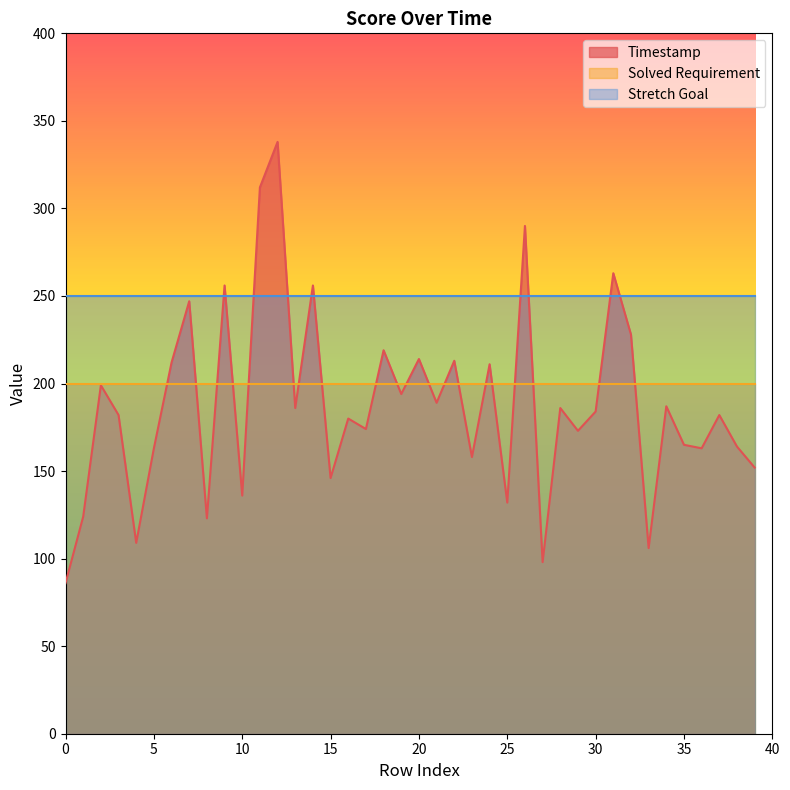

After their last crossing, which series has the higher values: Timestamp or Stretch Goal?

Stretch Goal